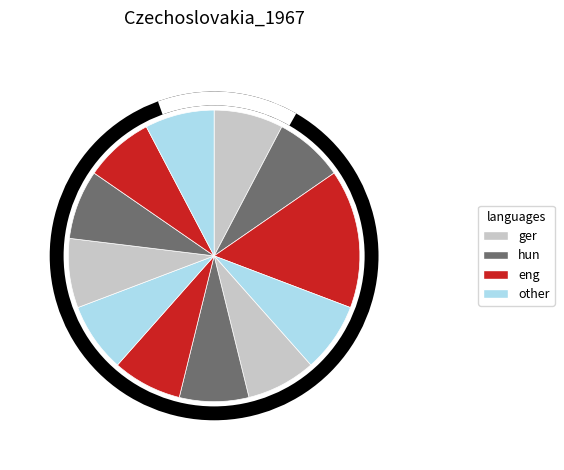

How many segments does this pie chart have?

12